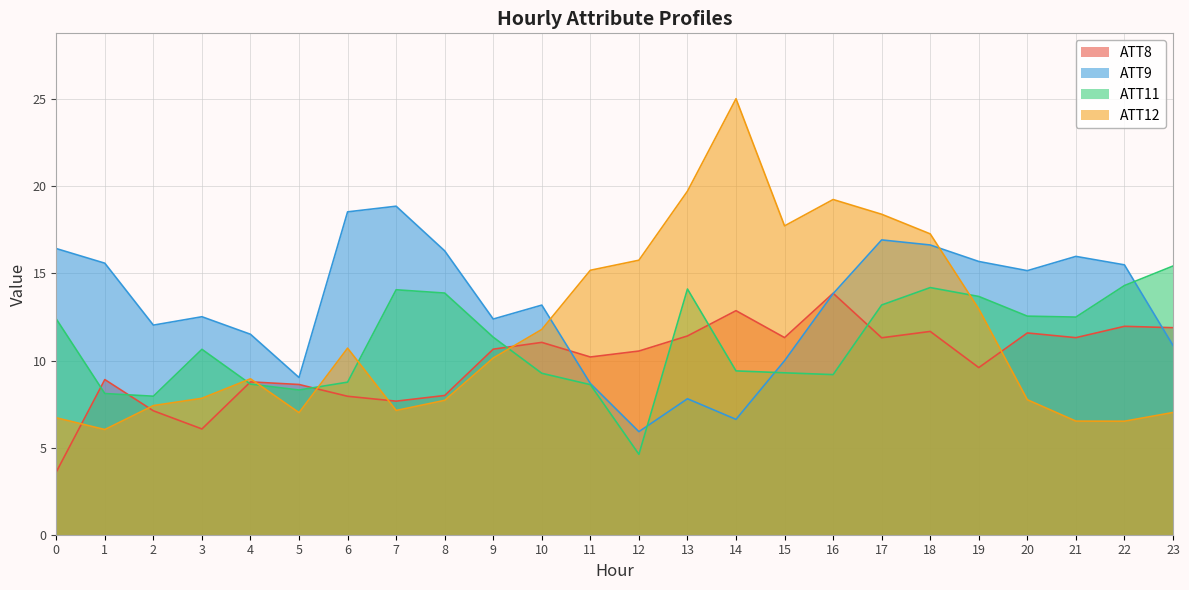

Reading left to right, transcribe all the data shown in this chart.

ATT8: 3.6	8.9	7.1	6.1	8.8	8.6	7.9	7.7	8.0	10.7	11.0	10.2	10.5	11.4	12.9	11.3	13.9	11.3	11.7	9.6	11.6	11.3	12.0	11.9
ATT9: 16.4	15.6	12.0	12.5	11.5	9.0	18.5	18.9	16.3	12.4	13.2	8.7	5.9	7.8	6.6	10.0	13.8	16.9	16.6	15.7	15.2	16.0	15.5	10.9
ATT11: 12.4	8.1	8.0	10.6	8.6	8.3	8.8	14.1	13.9	11.3	9.3	8.6	4.6	14.1	9.4	9.3	9.2	13.2	14.2	13.7	12.5	12.5	14.3	15.4
ATT12: 6.7	6.0	7.4	7.8	9.0	7.0	10.7	7.1	7.7	10.1	11.8	15.2	15.8	19.7	25.0	17.7	19.2	18.4	17.3	13.0	7.7	6.5	6.5	7.0